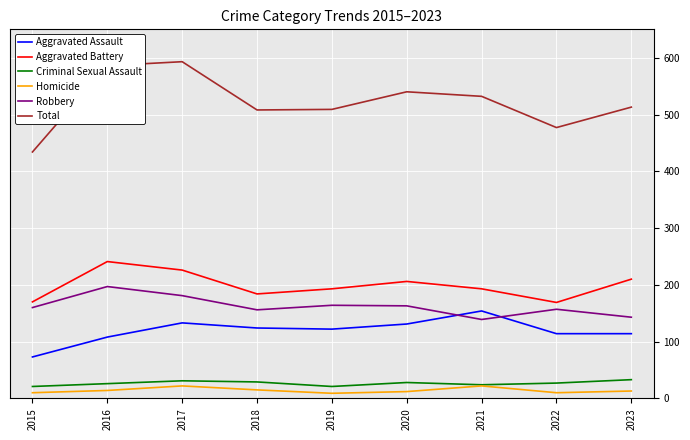

List the series in order of their peak value, highest first.

Total, Aggravated Battery, Robbery, Aggravated Assault, Criminal Sexual Assault, Homicide